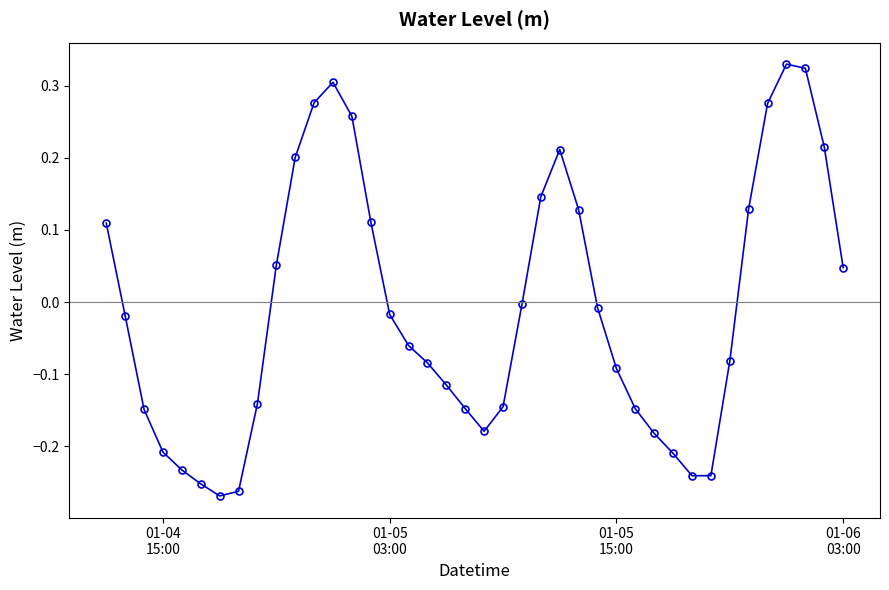

What is the difference between the maximum and minimum values?

0.6